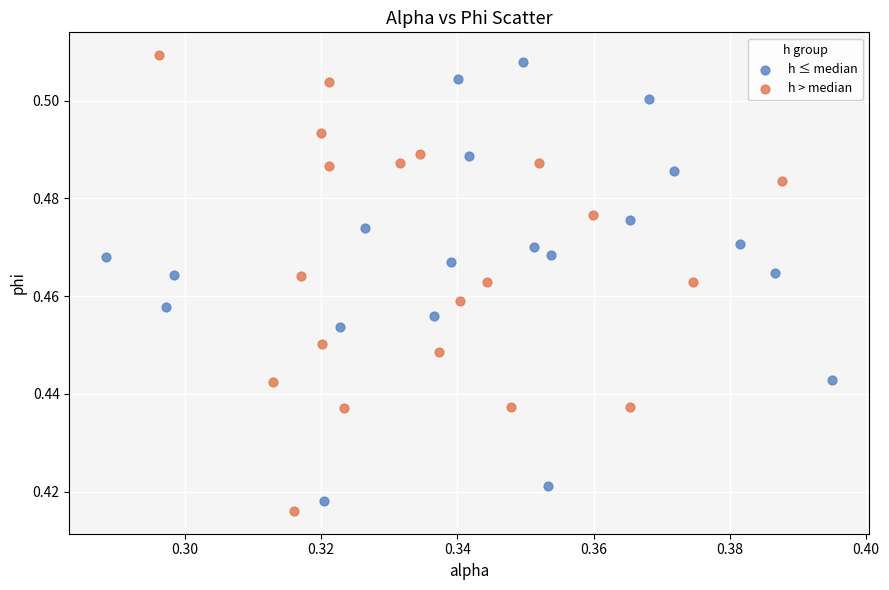

Which series reaches the maximum Y coordinate?

h > median